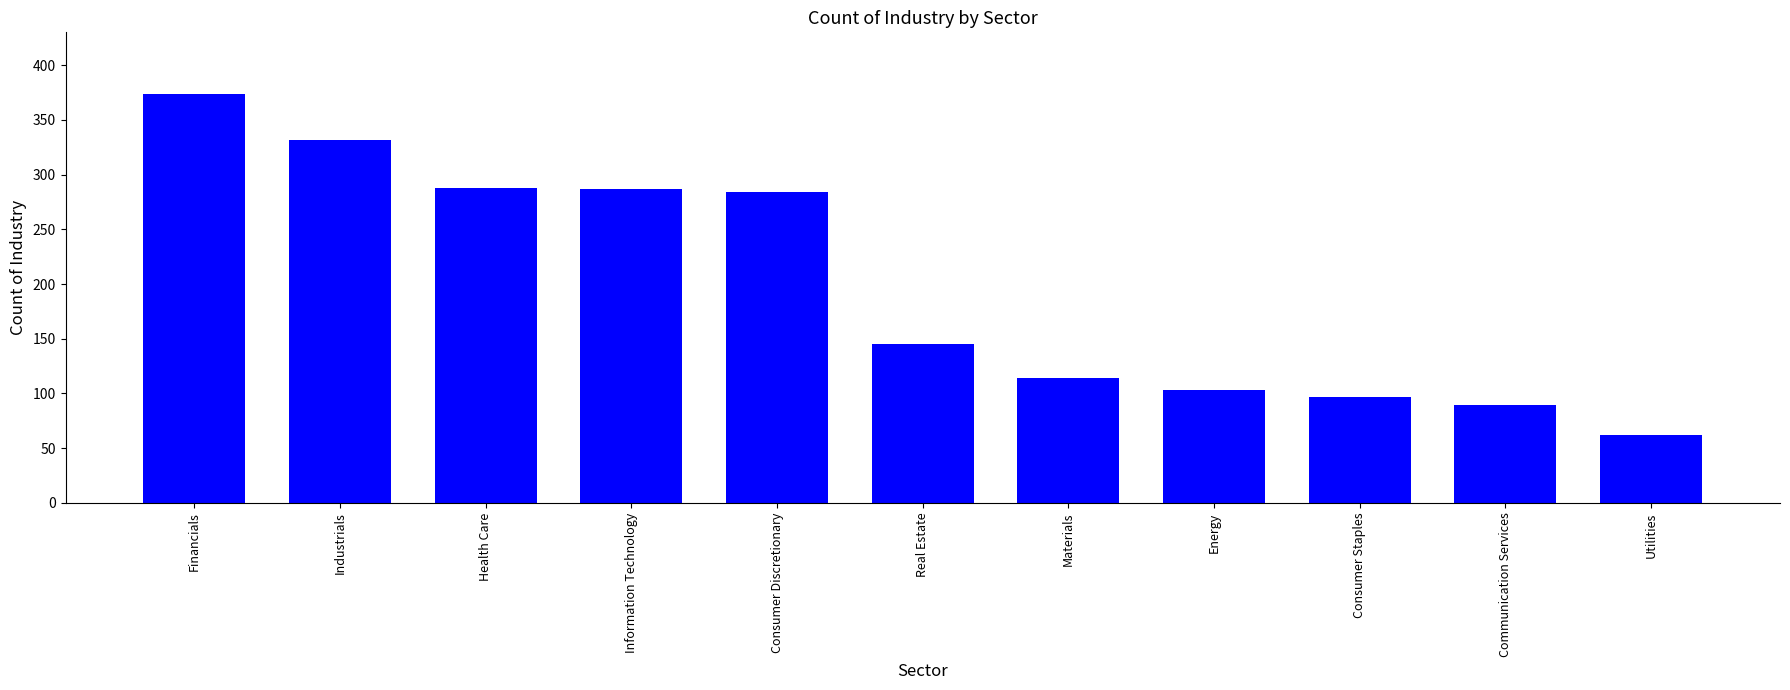

The value at Materials is 114. True or false?

True